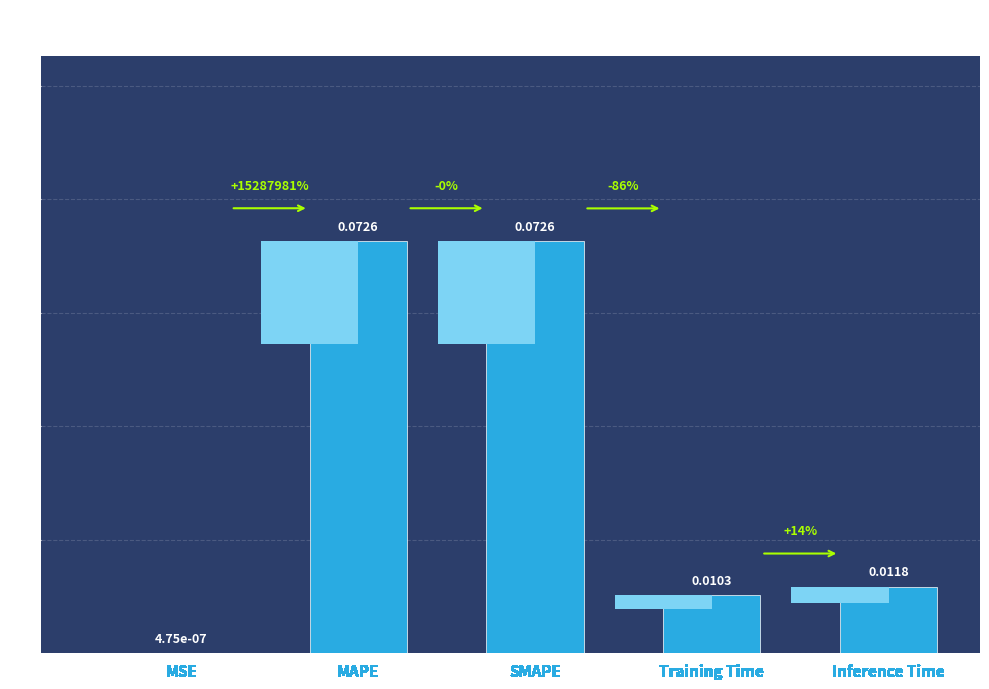

Which category has the highest value across all series?

MAPE